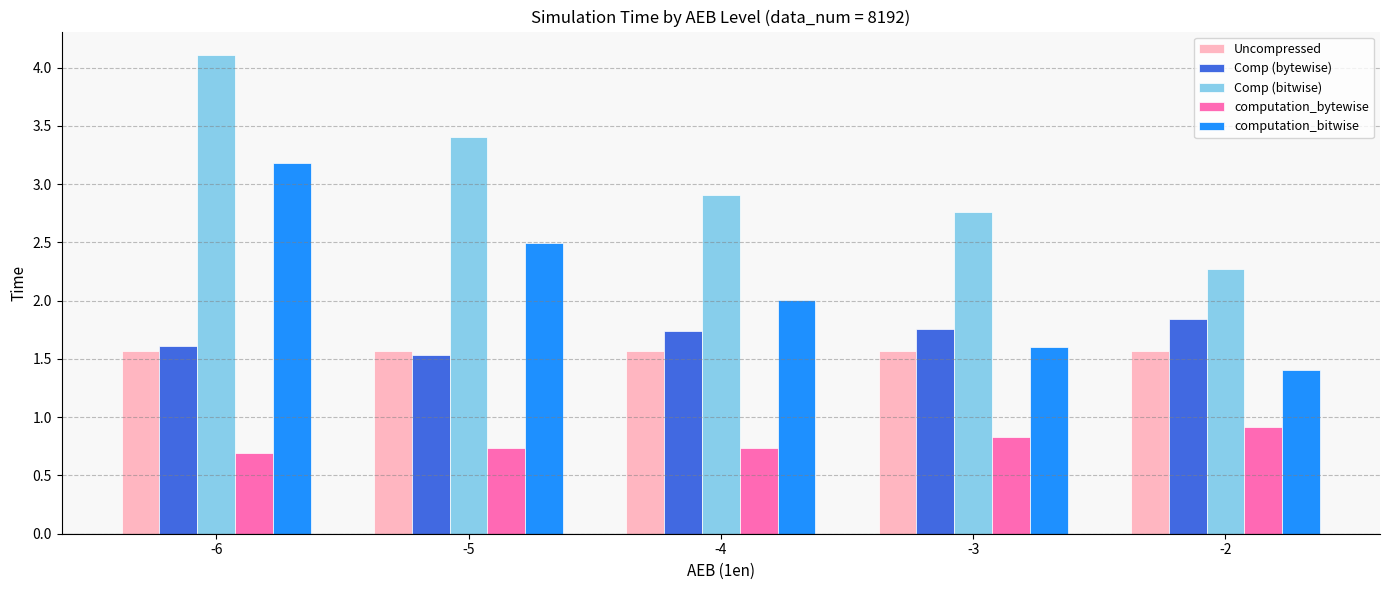

The Comp (bytewise) series shows 1.6 at -6. True or false?

True